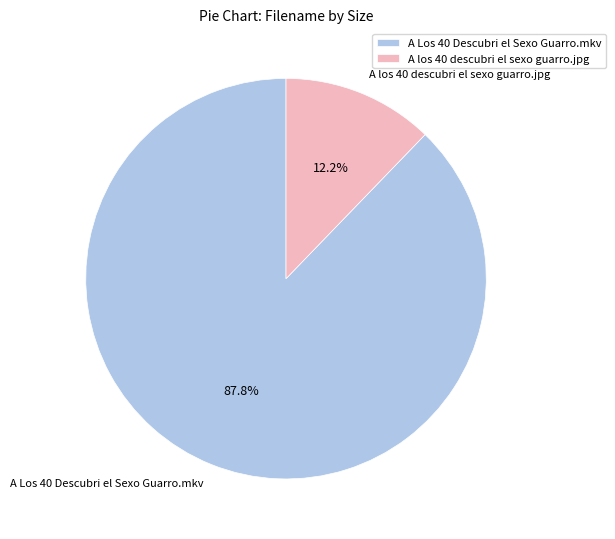

To the nearest percent, what is the difference between the largest and smallest slice percentages?

76%